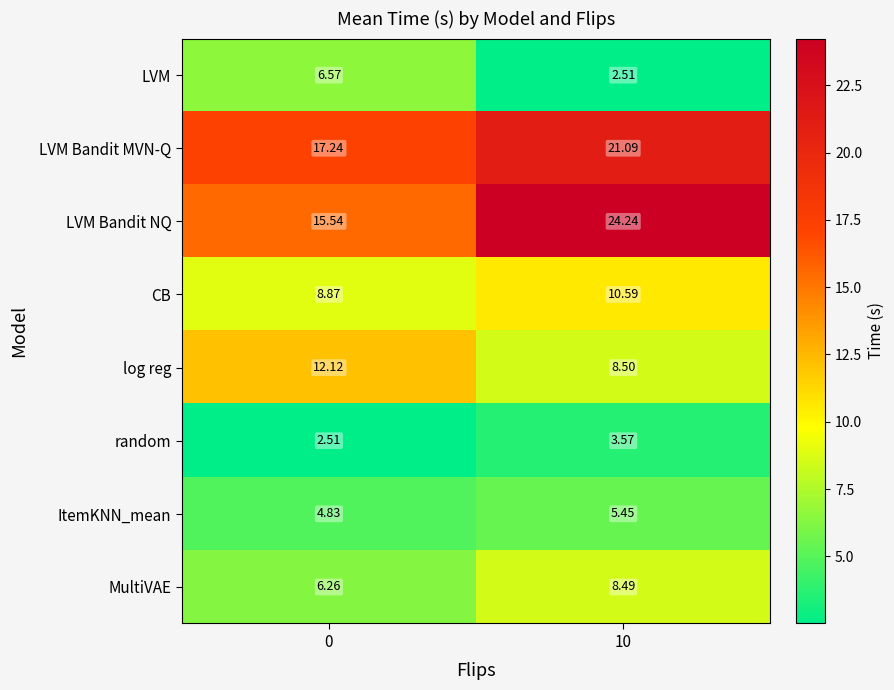

Which series has the largest total across all categories?

LVM Bandit NQ